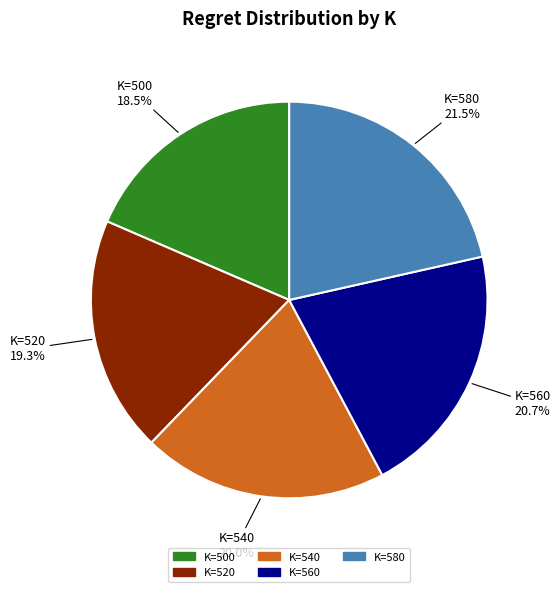

Rank the categories by value from highest to lowest.

K=580, K=560, K=540, K=520, K=500